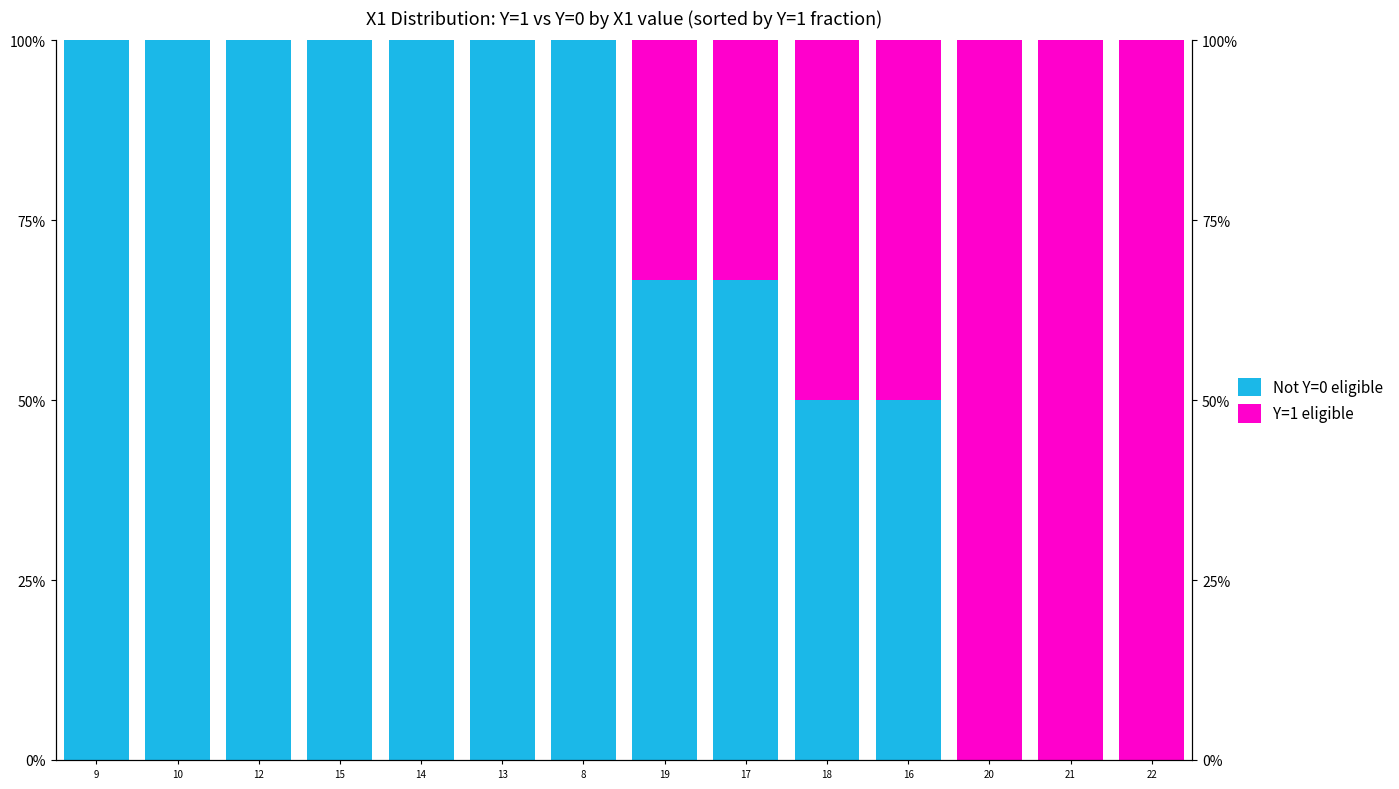

Reading left to right, transcribe all the data shown in this chart.

Not Y=0 eligible: 9=1.0	10=1.0	12=1.0	15=1.0	14=1.0	13=1.0	8=1.0	19=0.7	17=0.7	18=0.5	16=0.5	20=0.0	21=0.0	22=0.0
Y=1 eligible: 9=0.0	10=0.0	12=0.0	15=0.0	14=0.0	13=0.0	8=0.0	19=0.3	17=0.3	18=0.5	16=0.5	20=1.0	21=1.0	22=1.0